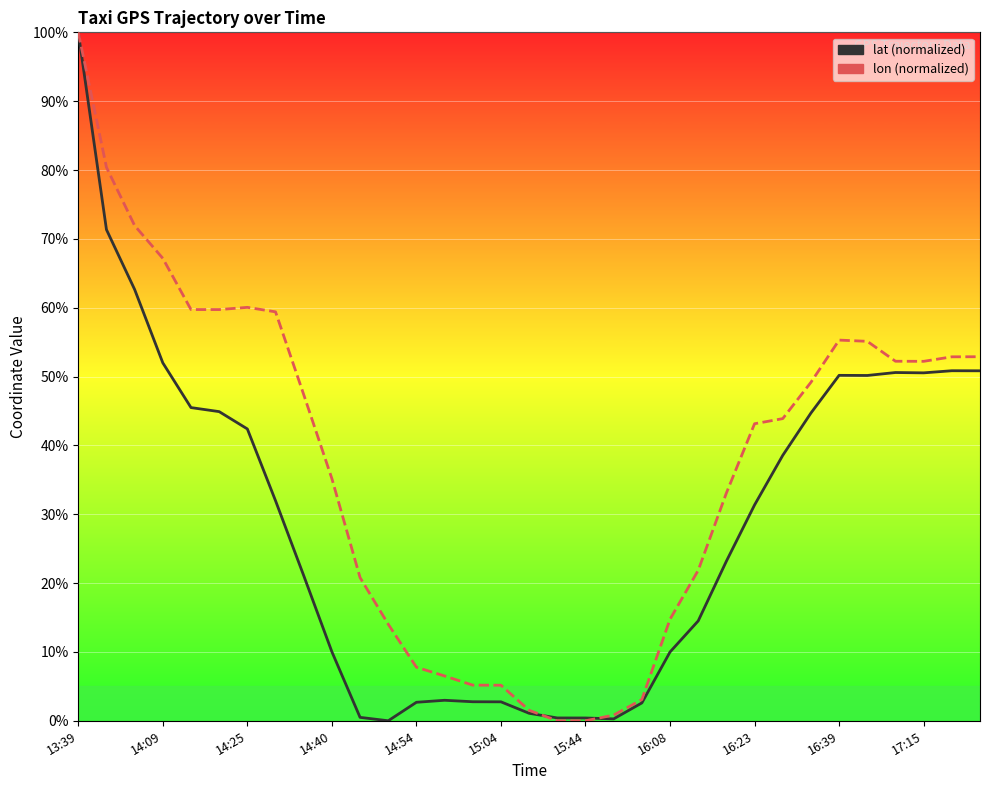

Is the value of lon at 27 greater than the value of lat at 15:04?

Yes